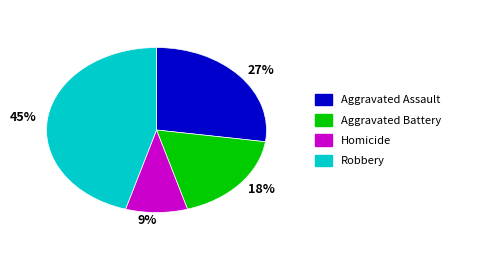

To the nearest percent, what is the average slice percentage?

25%